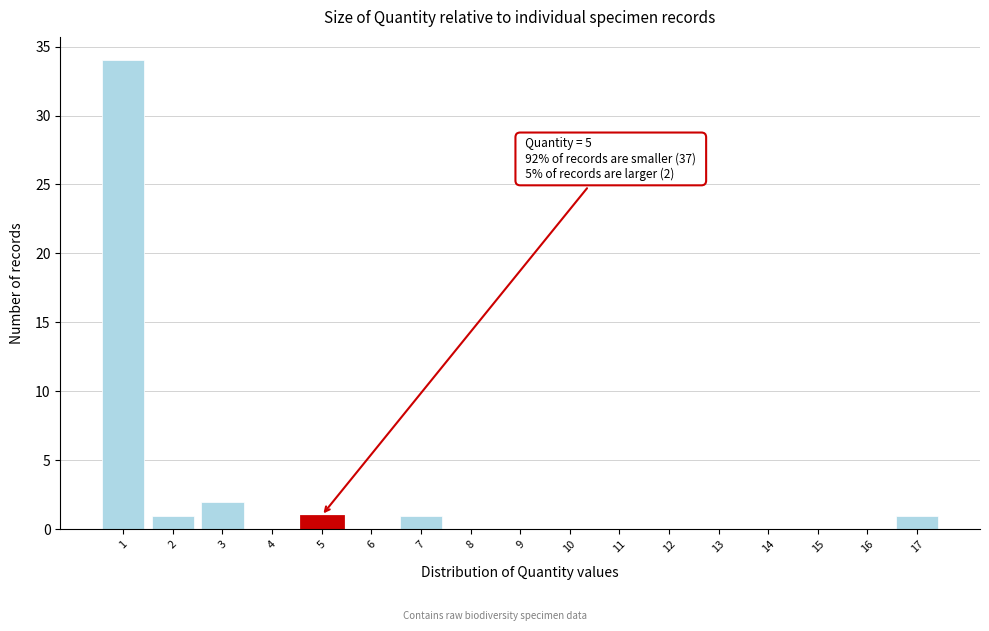

Which range on the x-axis has the tallest bar?

0.5 to 1.5